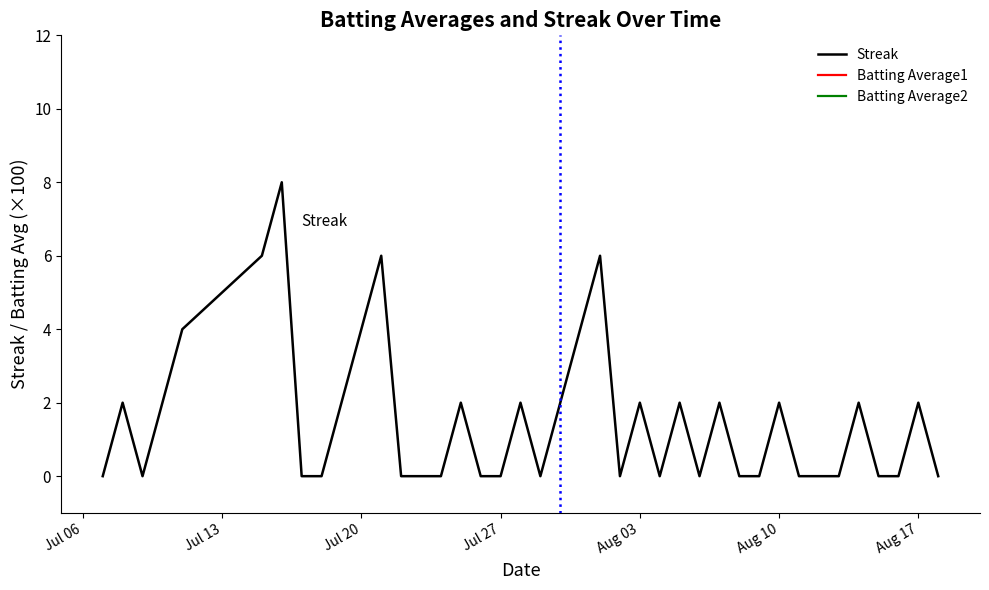

Does the chart have visible grid lines?

No